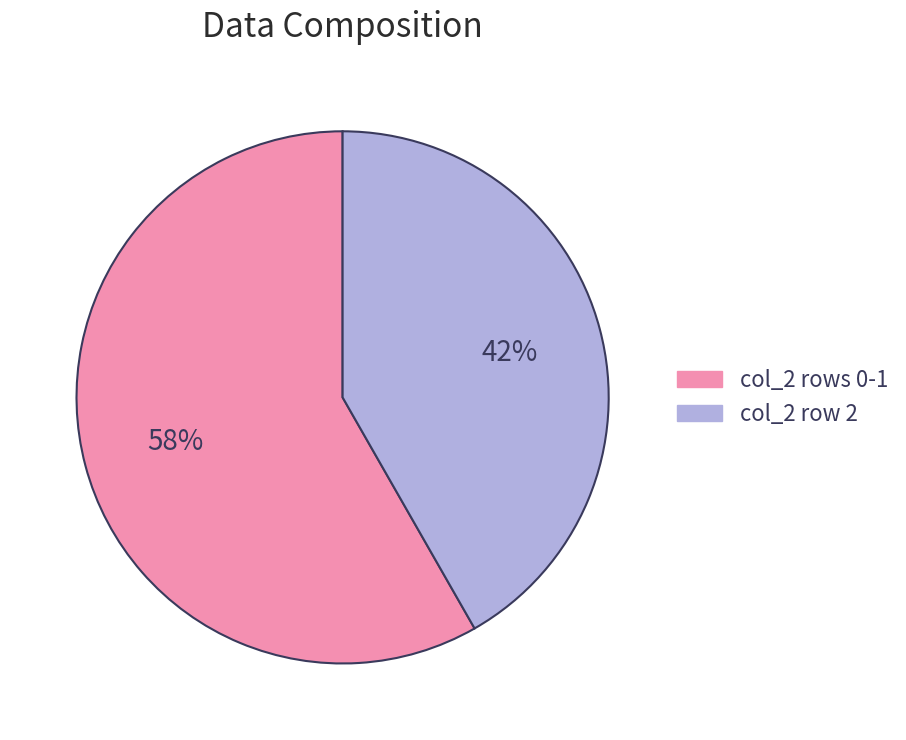

Does any single category account for the majority?

Yes